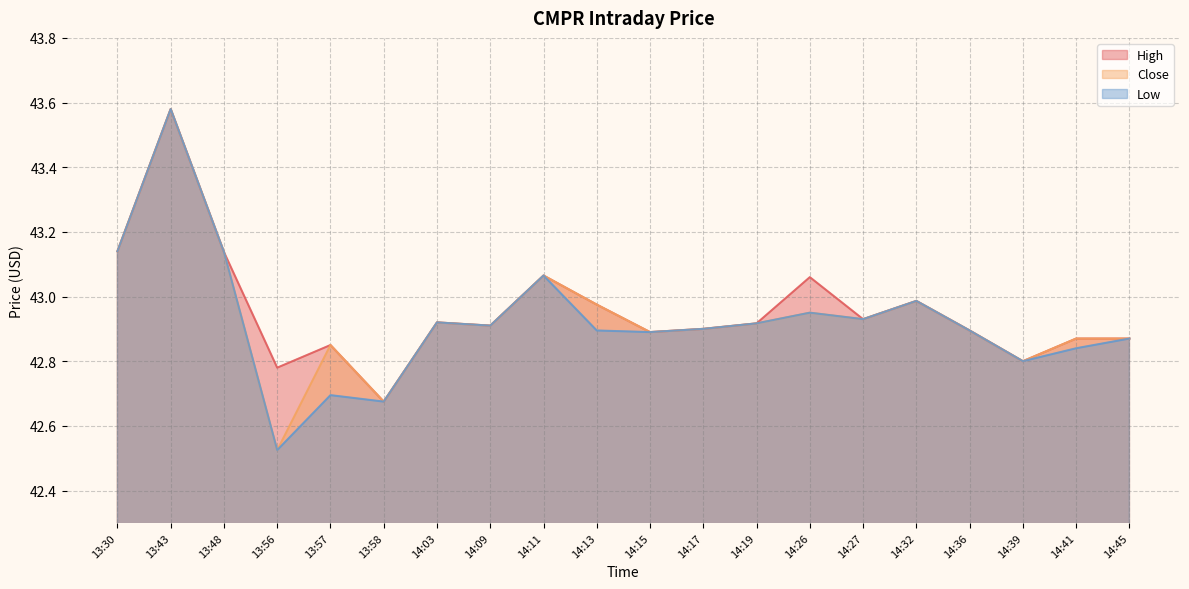

Between 14:27 and 13:48, which is larger?

13:48